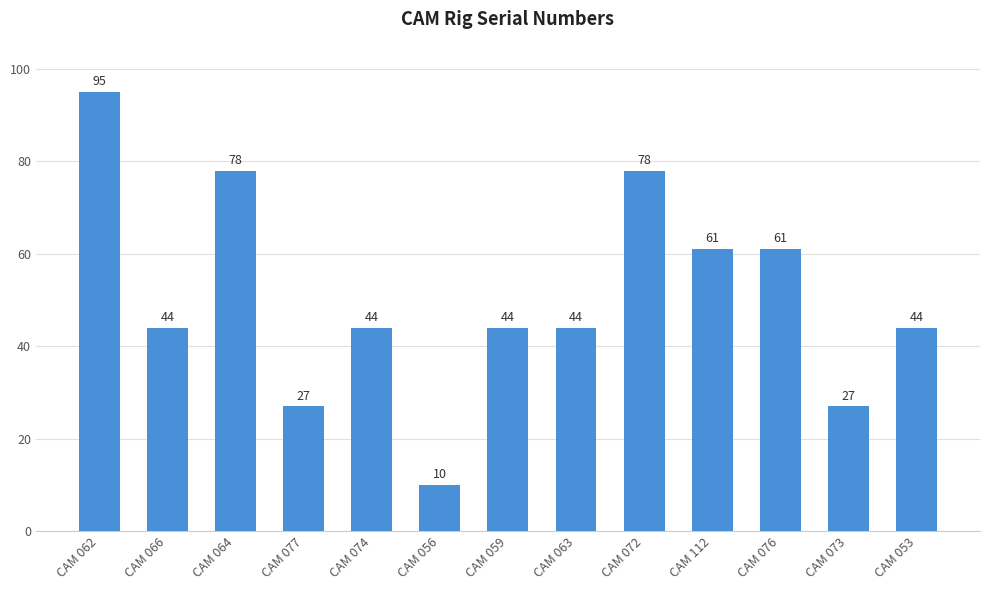

How many series are shown in this chart?

1